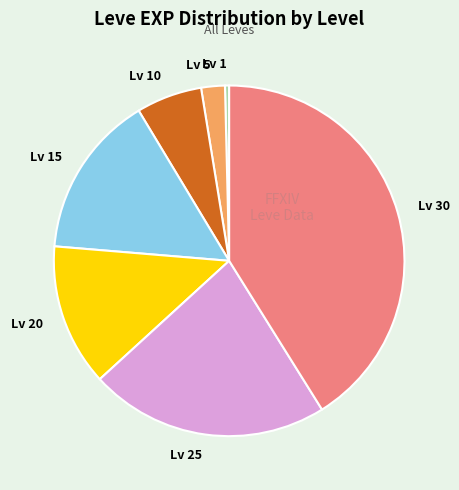

Does any single category account for the majority?

No